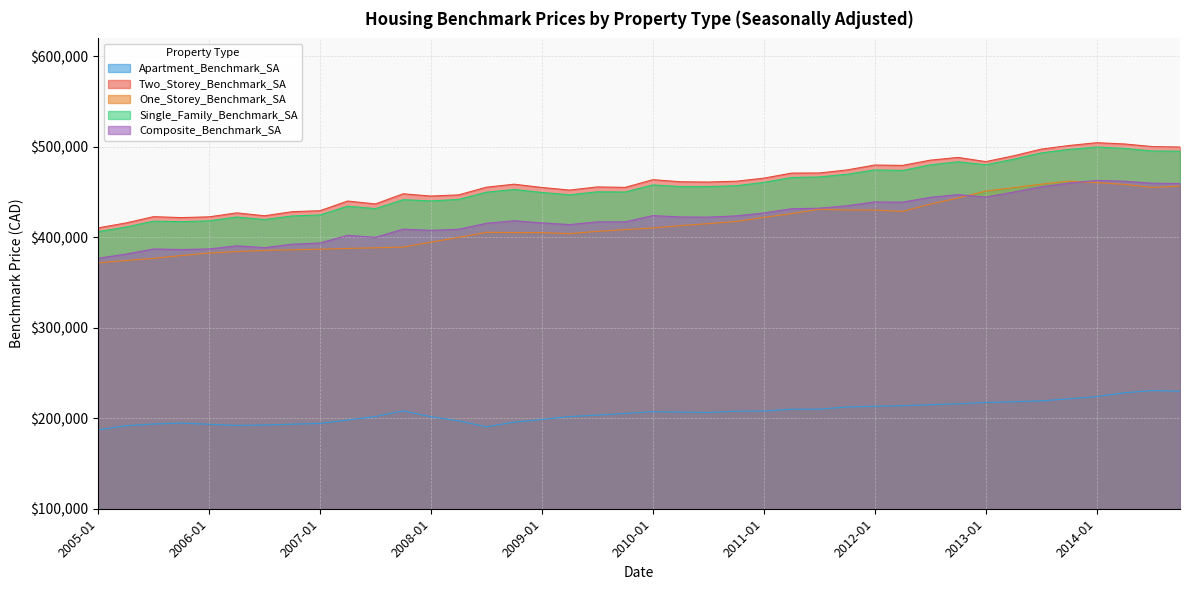

What is the maximum value shown in the chart?

504700